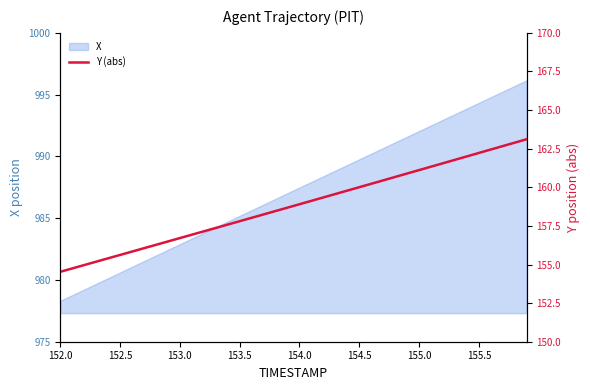

True or false: X has a value of 989.8 at 154.5.

True